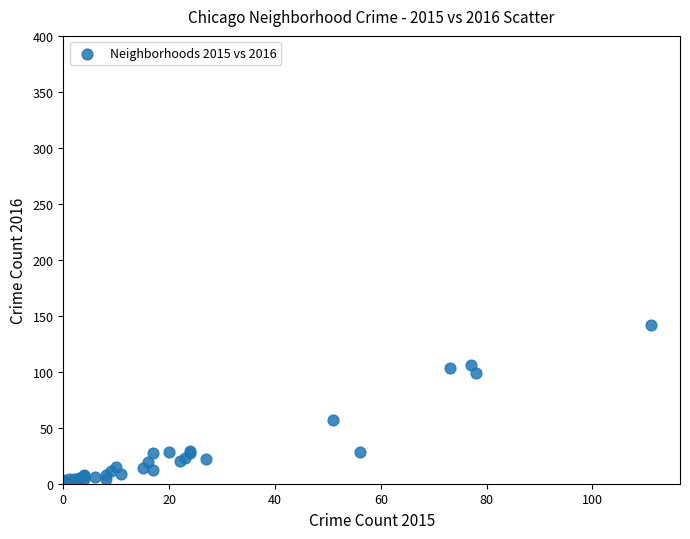

What Y value in the scatter plot is closest to 71?

57